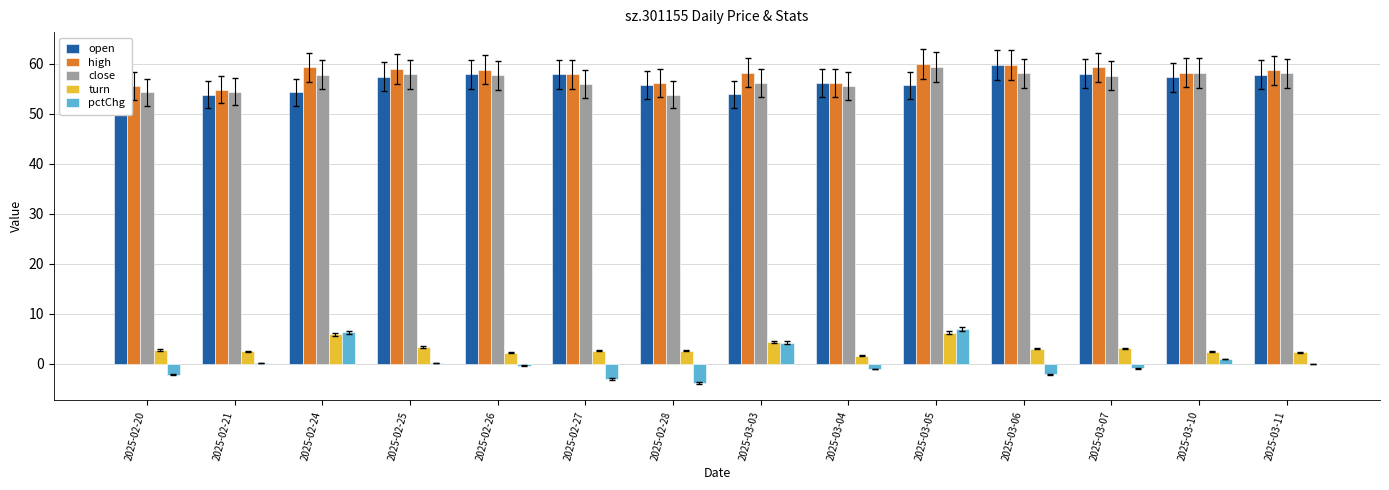

What is the greatest value displayed?

60.0